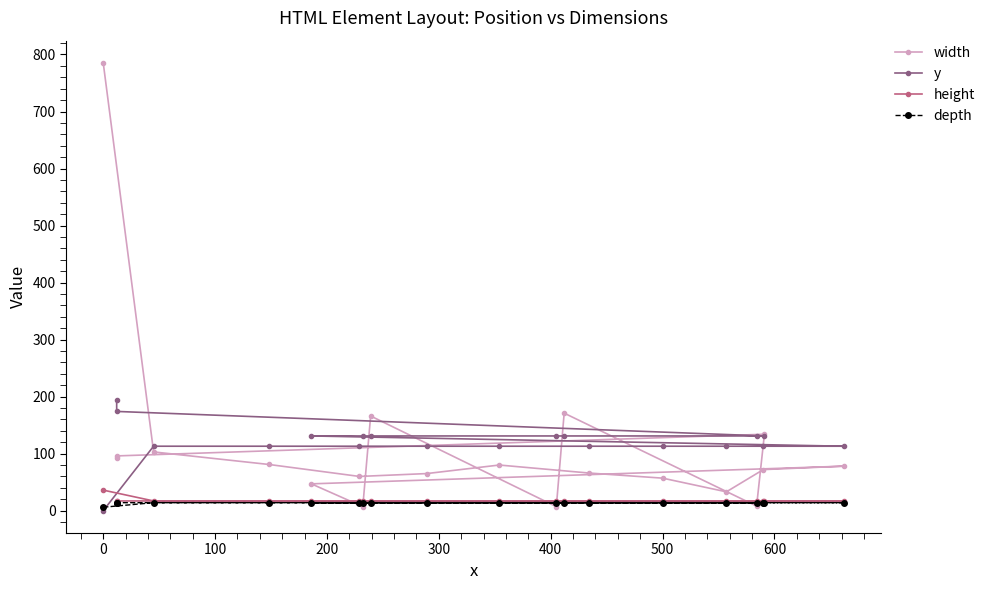

What are all the series names shown in the legend?

width, y, height, depth